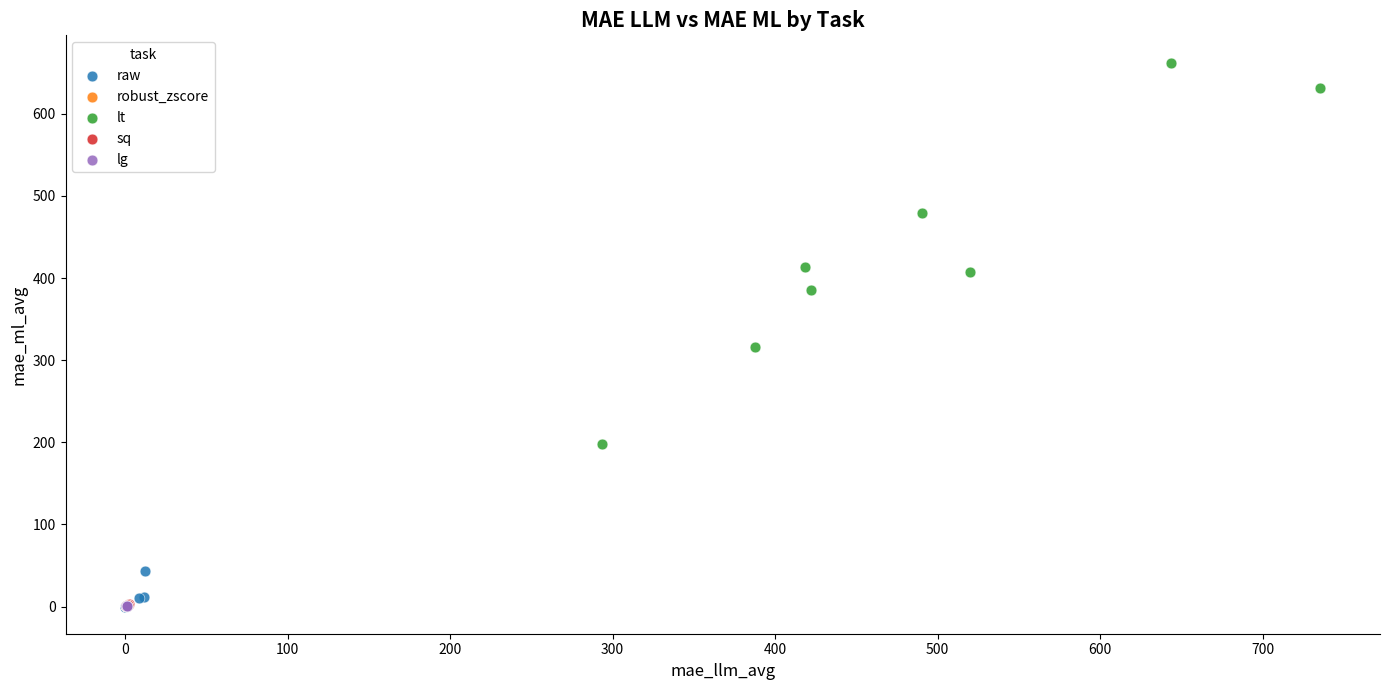

Which series has the widest spread of Y values?

lt